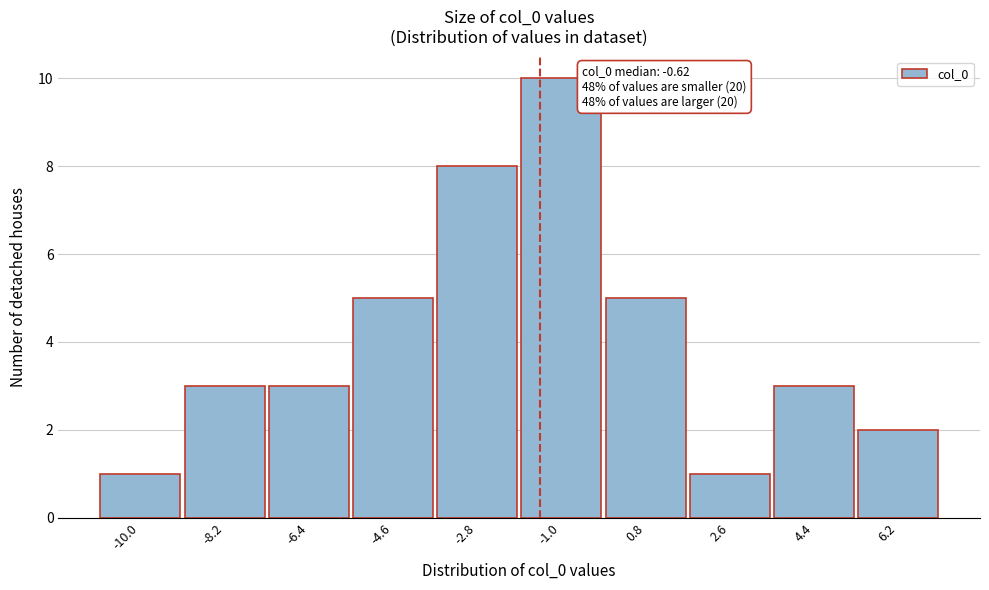

Reading left to right, what are all the values shown in this chart?

-10.0=1	-8.2=3	-6.4=3	-4.6=5	-2.8=8	-1.0=10	0.8=5	2.6=1	4.4=3	6.2=2